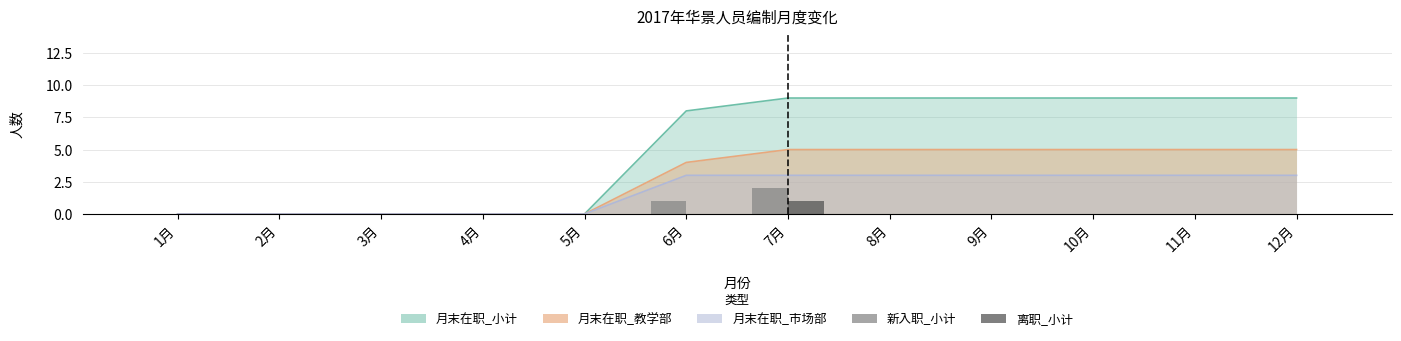

How many values in the 离职_小计 series exceed 0?

1